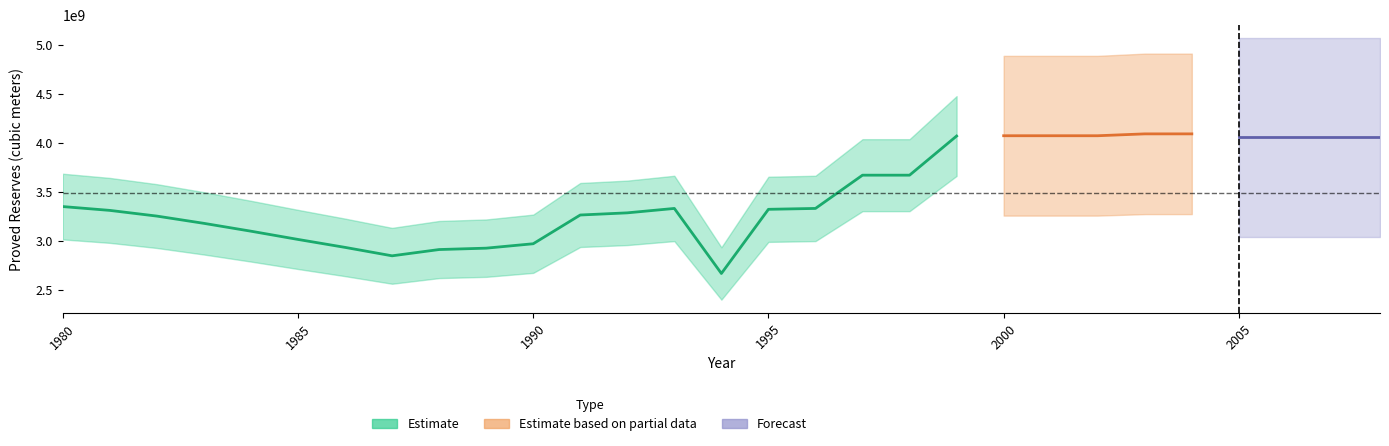

What is the maximum value for dza?

4090000000